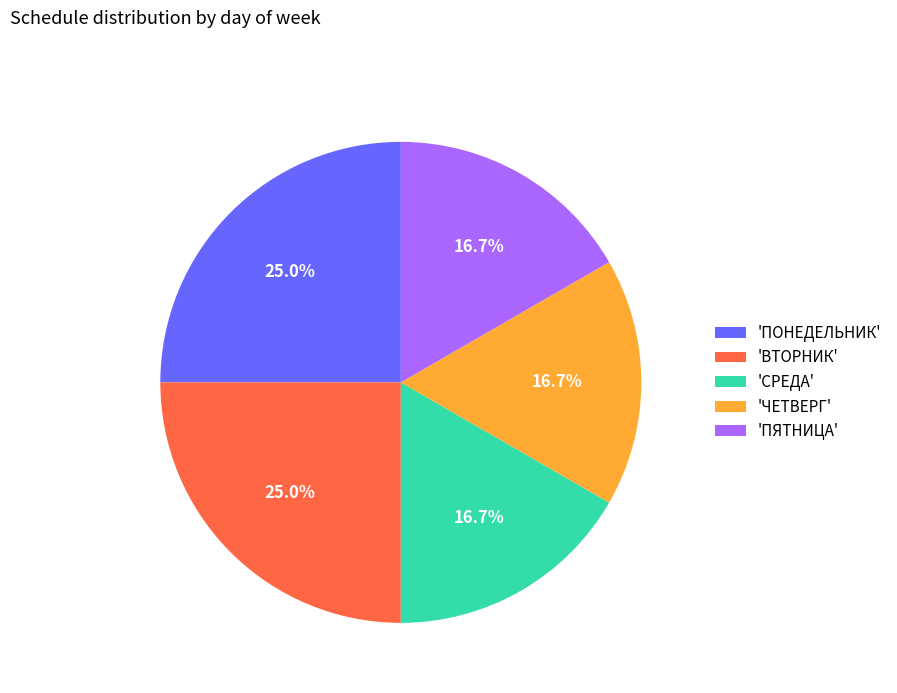

What percentage do 'ЧЕТВЕРГ' and 'ПОНЕДЕЛЬНИК' together represent?

41.7%